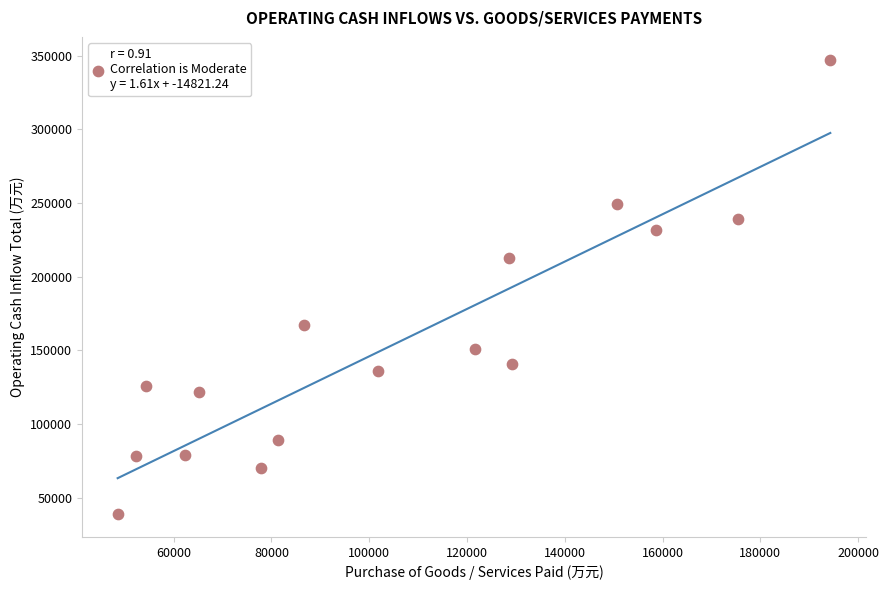

What Y value in the scatter plot is closest to 193080?

213025